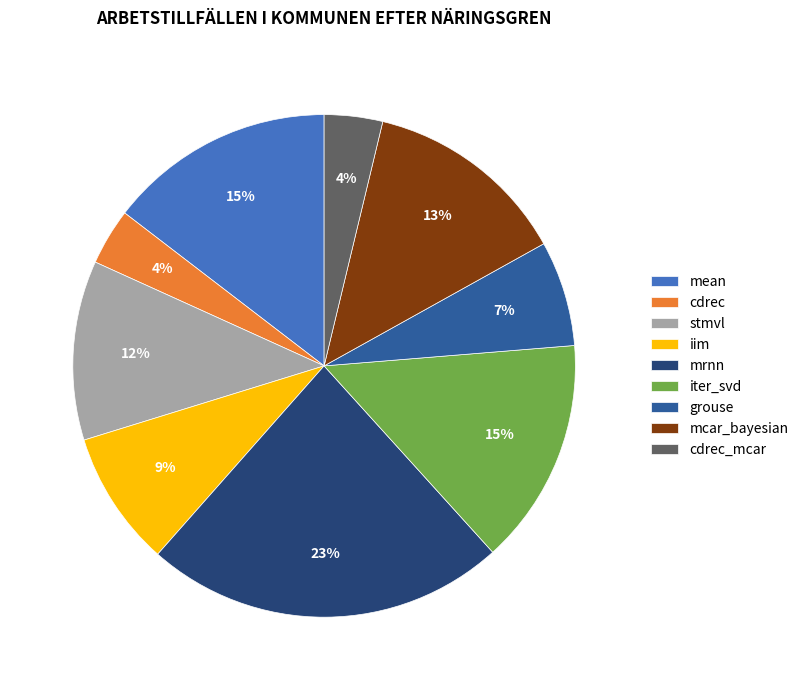

To the nearest percent, what portion does mean represent?

15%